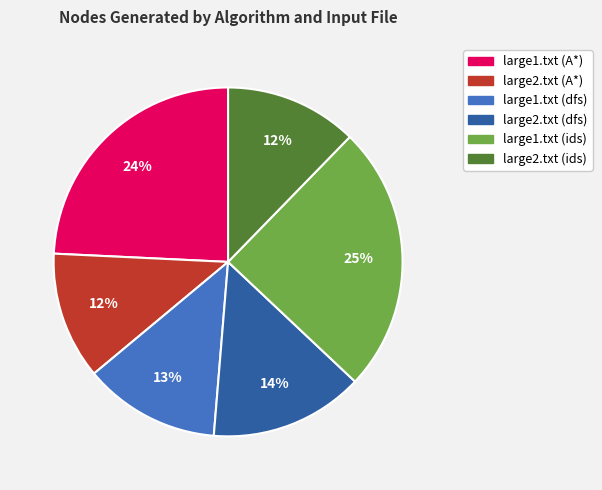

To the nearest percent, what percentage of the pie is large1.txt (dfs)?

13%